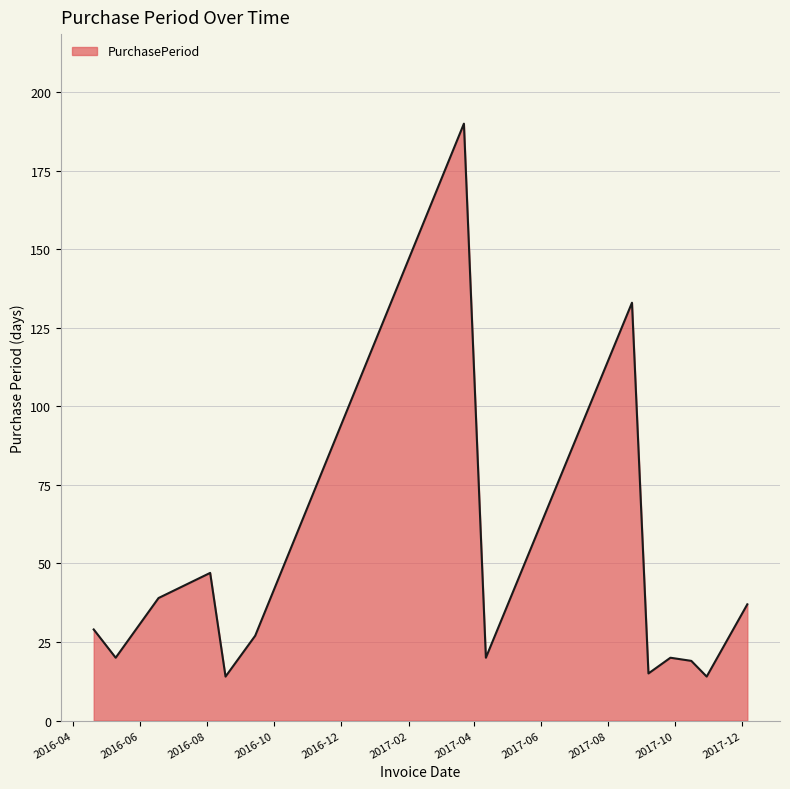

What is the smallest value displayed?

14